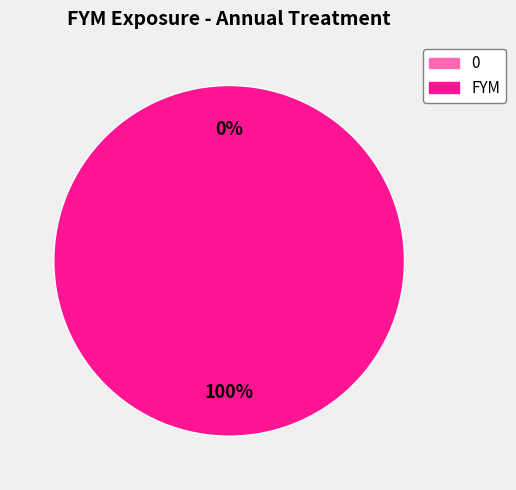

True or false: 0 accounts for 0% of the total.

True